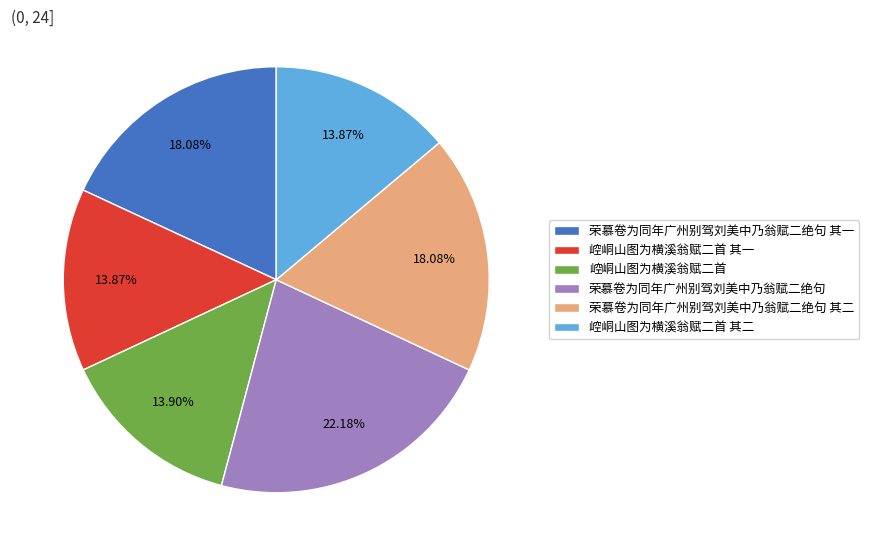

To the nearest percent, what is the difference between the largest and smallest slice percentages?

8%